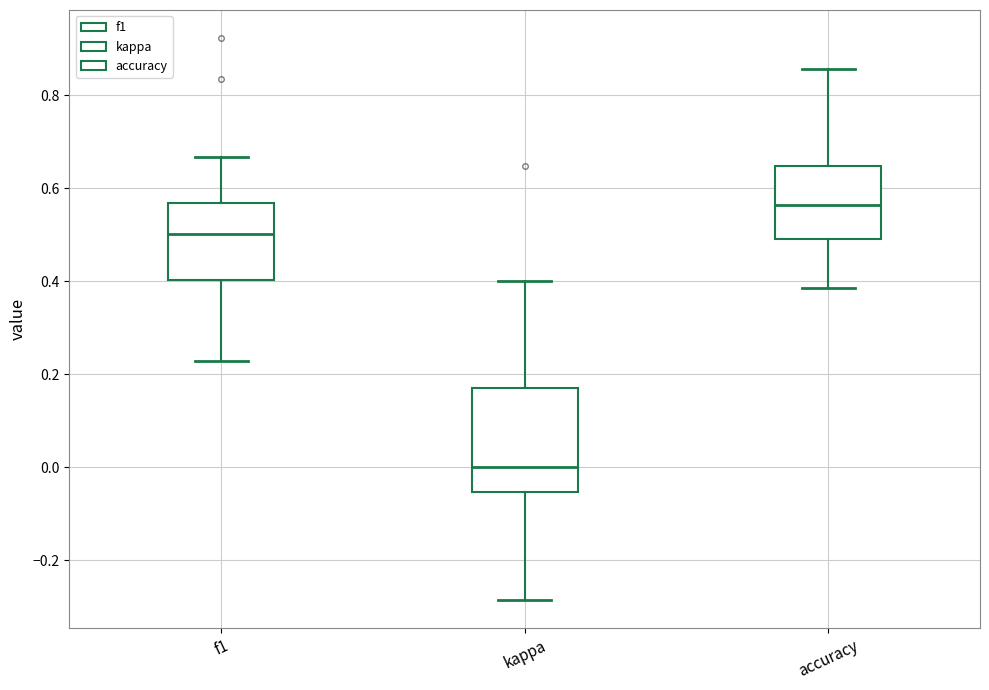

Where is the upper edge of the box for f1 on the y-axis? The values are not printed on the chart, so give them approximately, as read against the axis.

0.56